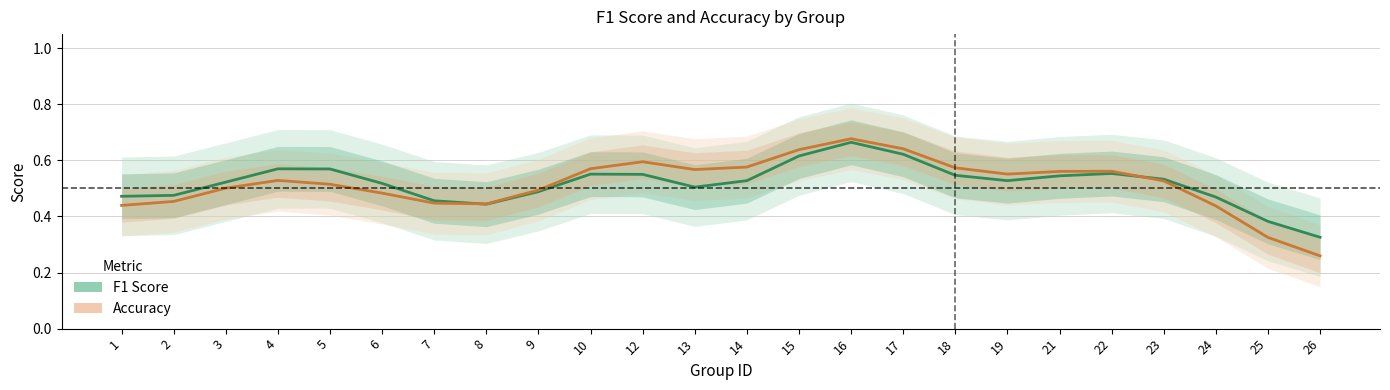

What are all the series names shown in the legend?

f1, accuracy